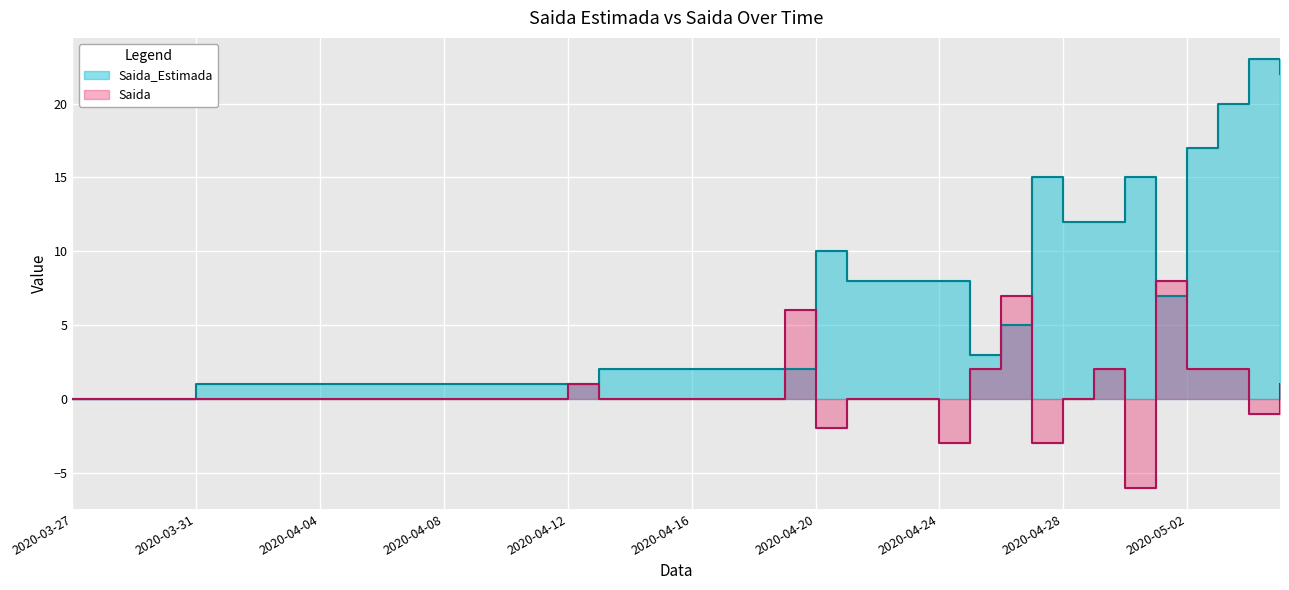

Reading right to left, what are all the values shown in this chart?

Saida_Estimada: 22	23	20	17	7	15	12	12	15	5	3	8	8	8	8	10	2	2	2	2	2	2	2	1	1	1	1	1	1	1	1	1	1	1	1	1	0	0	0	0
Saida: 1	-1	2	2	8	-6	2	0	-3	7	2	-3	0	0	0	-2	6	0	0	0	0	0	0	1	0	0	0	0	0	0	0	0	0	0	0	0	0	0	0	0